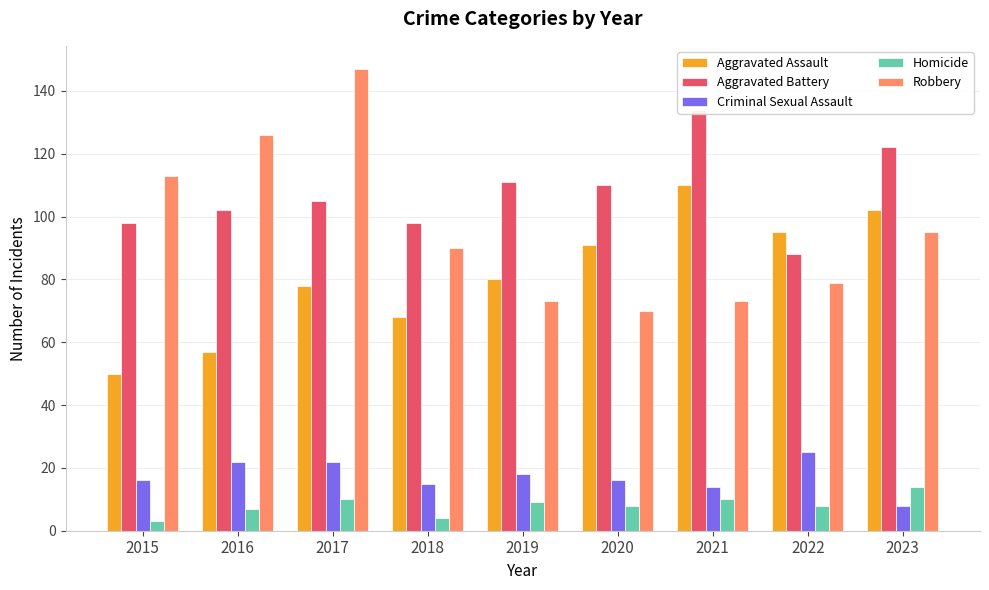

What value does the Robbery series have at 2015?

113